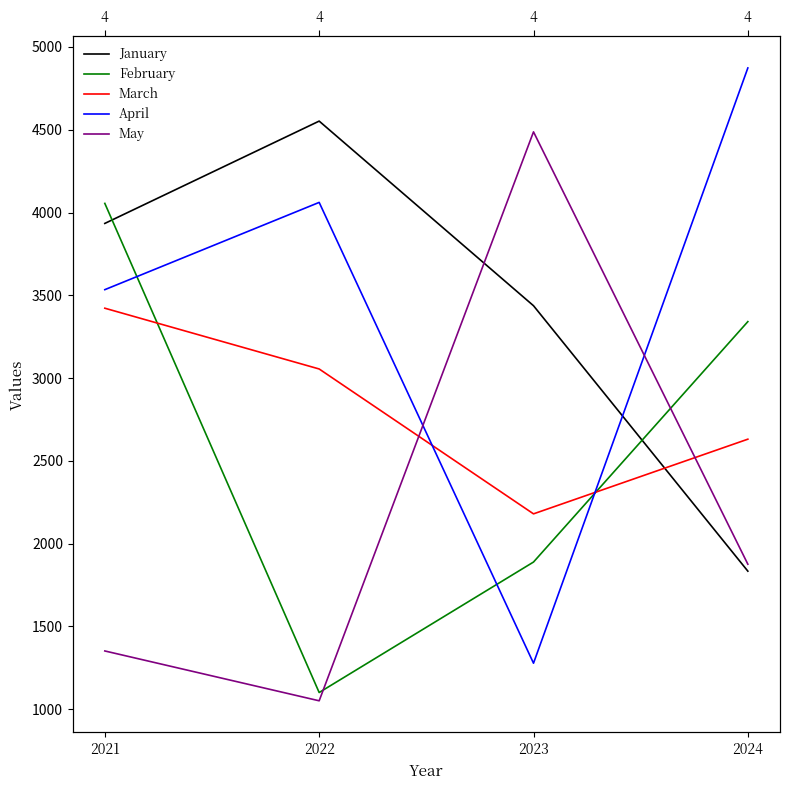

The value of March at 2022 is 3055. True or false?

True